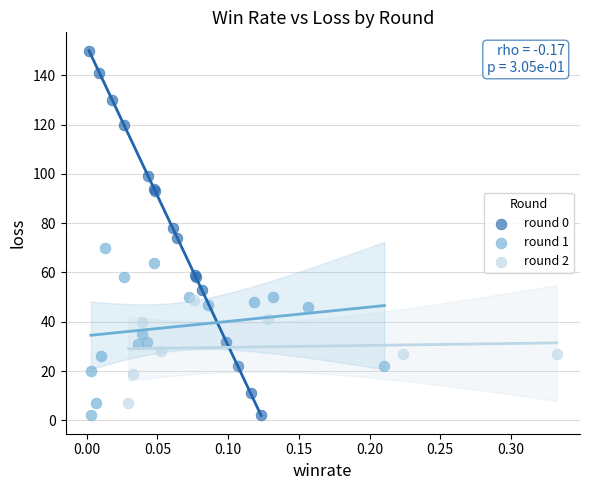

Which series contains the highest Y value?

round 0